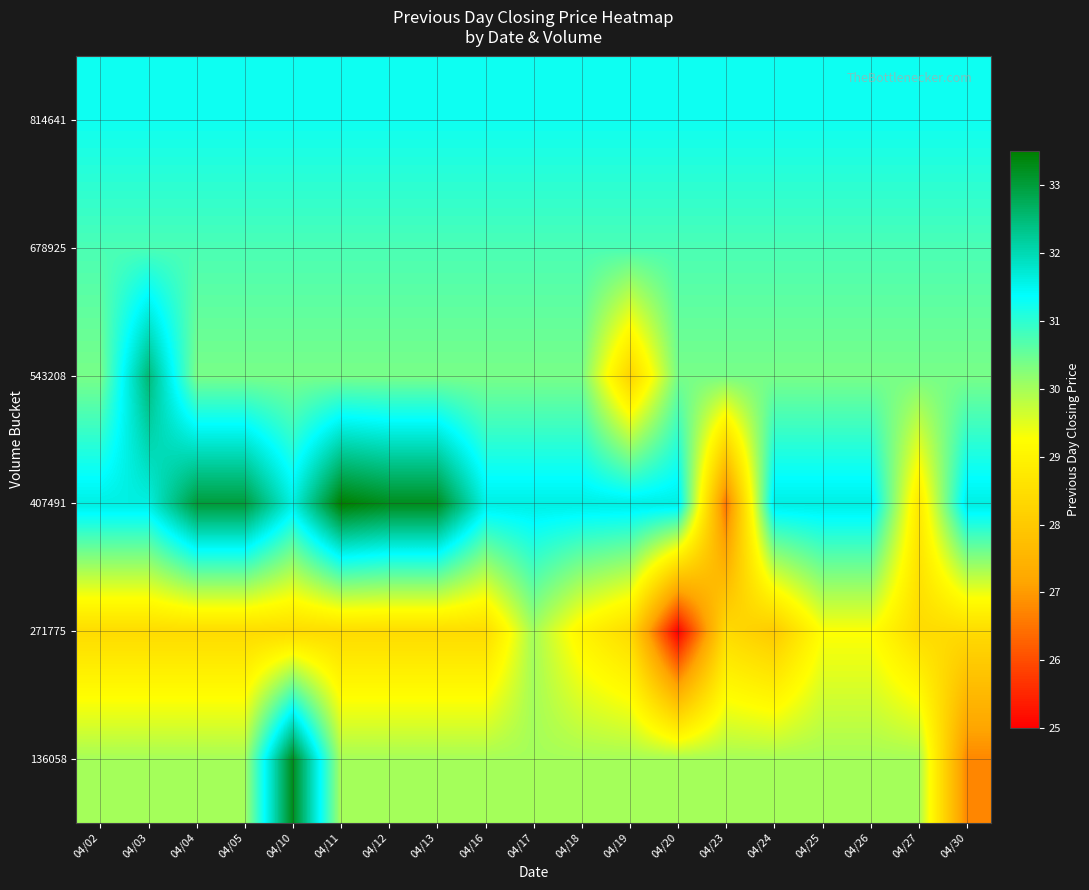

Rank the series by their maximum value, from highest to lowest.

407491, 136058, 543208, 814641, 678925, 271775